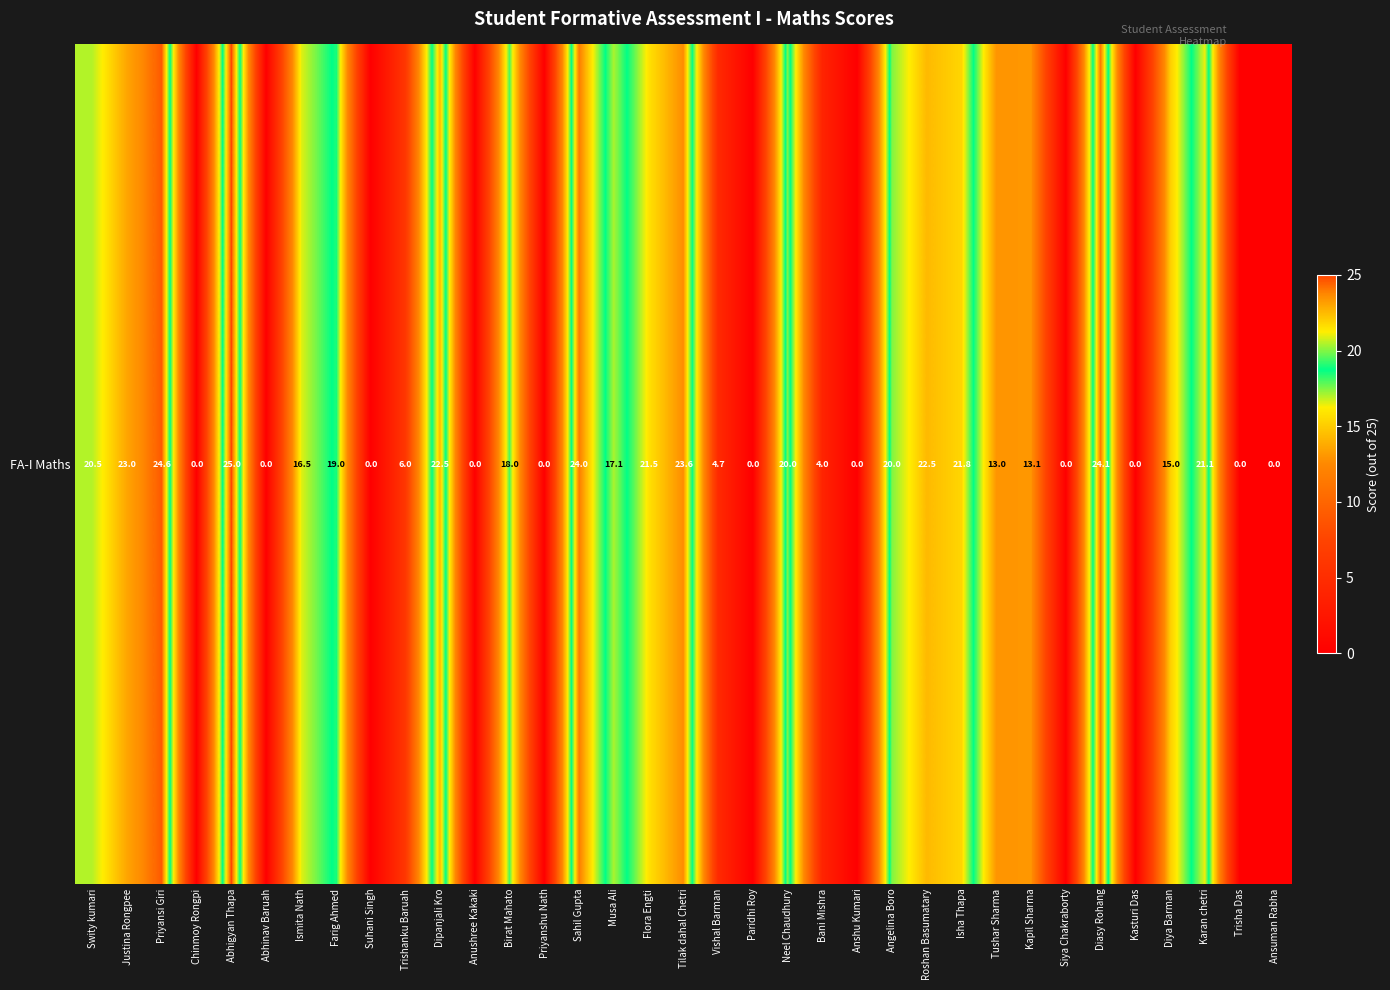

Rank the categories by value from highest to lowest.

Abhigyan Thapa, Priyansi Giri, Diasy Rohang, Sahil Gupta, Tilak dahal Chetri, Justina Rongpee, Dipanjali Kro, Roshan Basumatary, Isha Thapa, Flora Engti, Karan chetri, Swity kumari, Neel Chaudhury, Angelina Boro, Farig Ahmed, Birat Mahato, Musa Ali, Ismita Nath, Diya Barman, Kapil Sharma, Tushar Sharma, Trishanku Baruah, Vishal Barman, Bani Mishra, Chinmoy Rongpi, Abhinav Baruah, Suhani Singh, Anushree Kakaki, Priyanshu Nath, Paridhi Roy, Anshu Kumari, Siya Chakraborty, Kasturi Das, Trisha Das, Ansuman Rabha